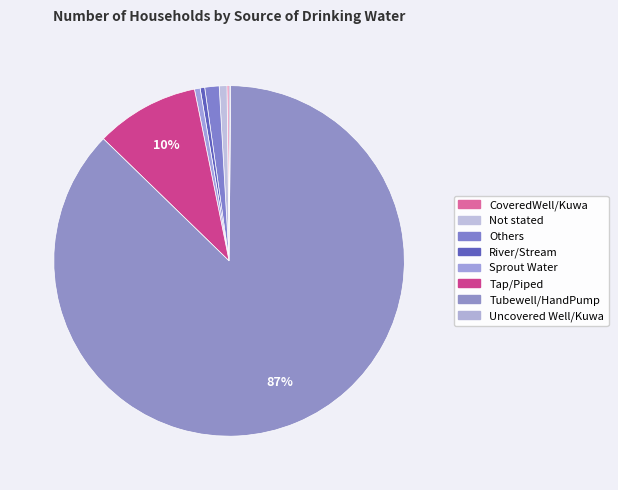

What is the largest slice in the pie chart?

Tubewell/HandPump